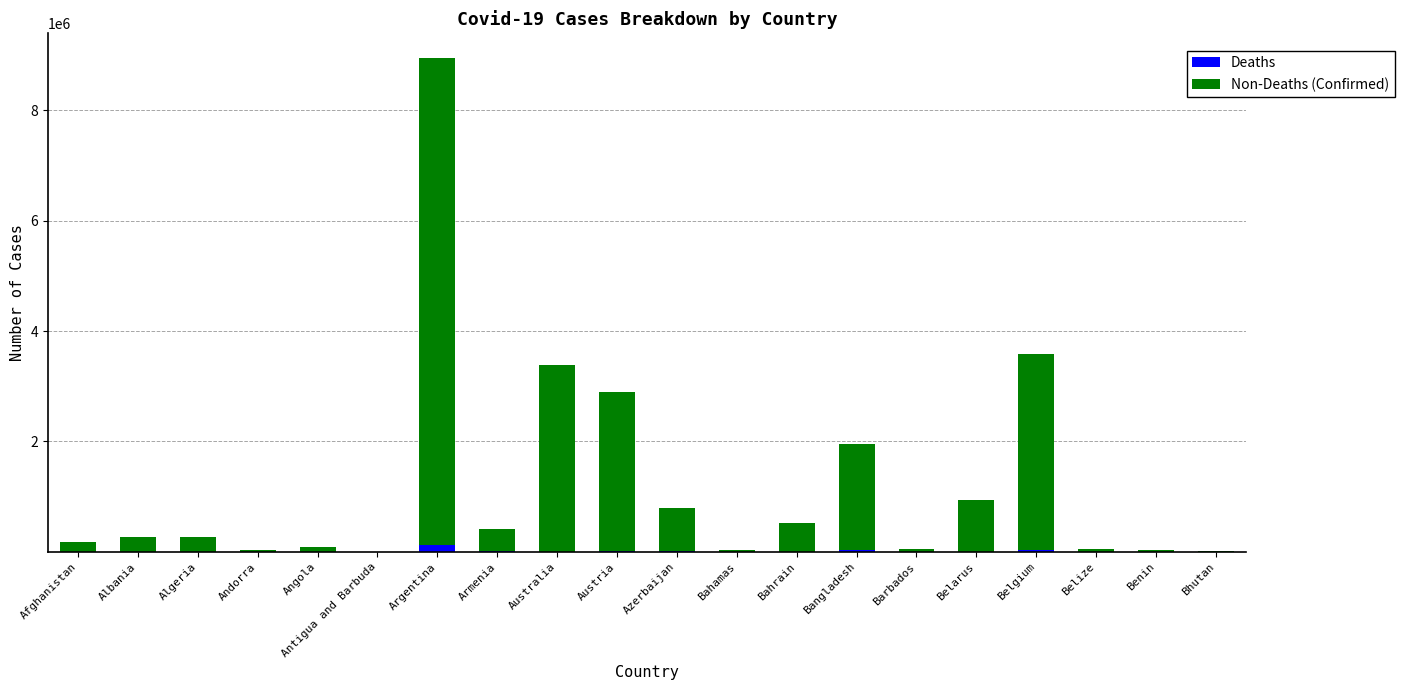

How many series are shown in this chart?

2